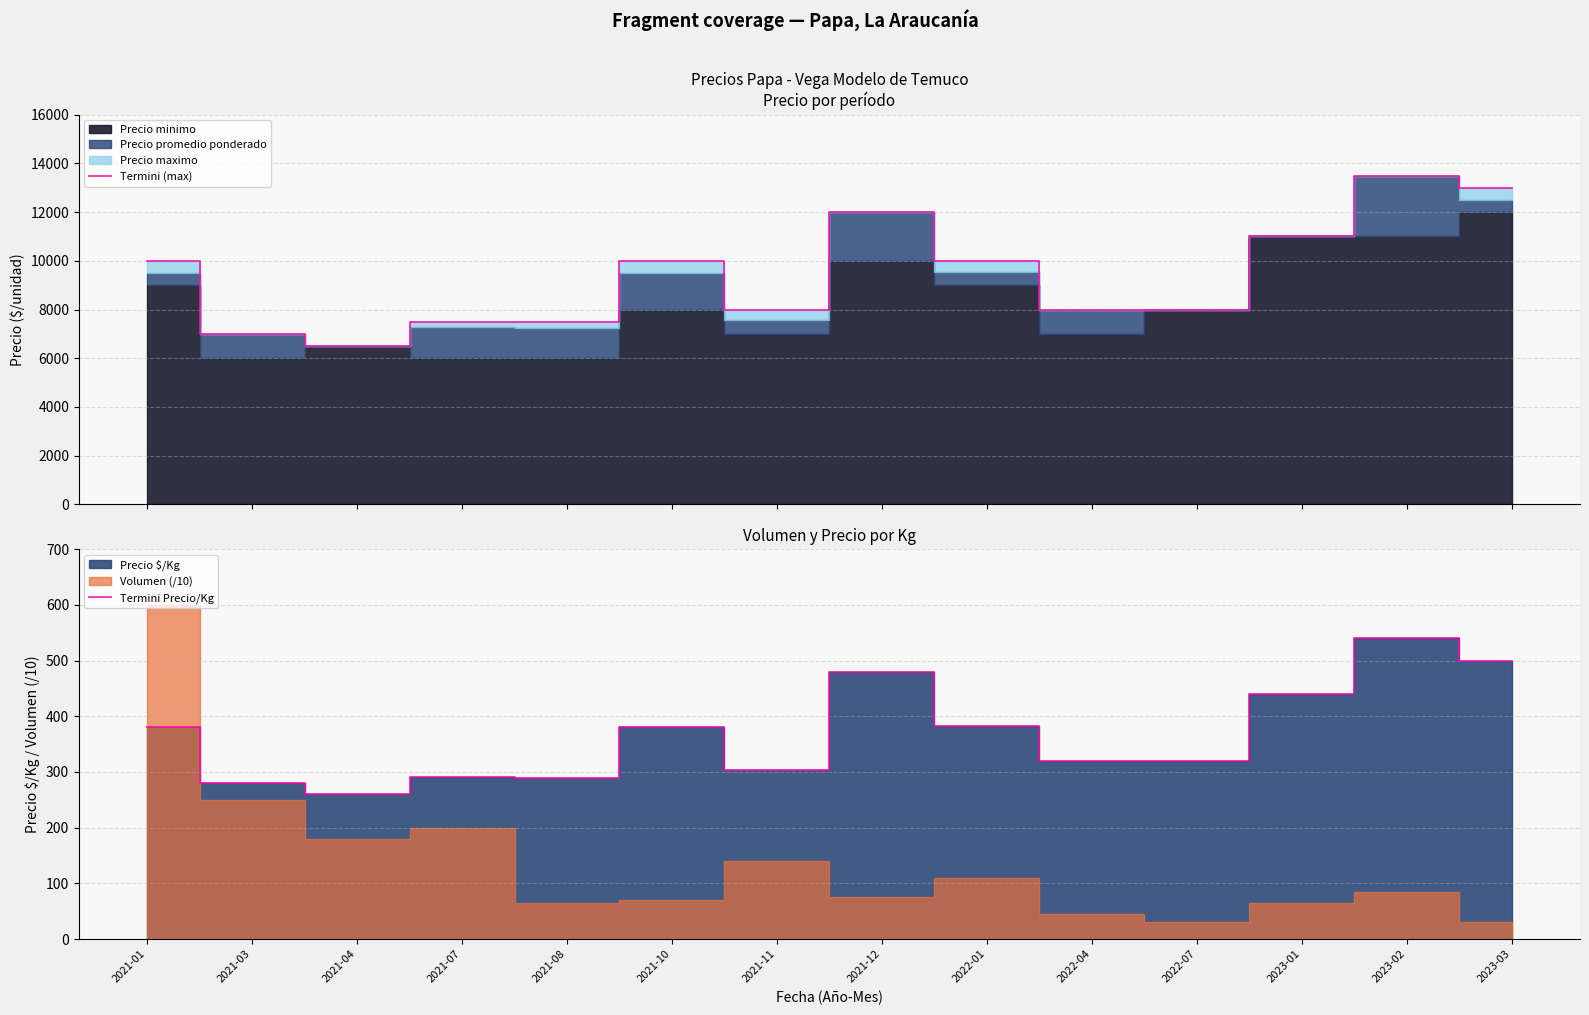

What is the sum of all Termini Precio/Kg values?

5165